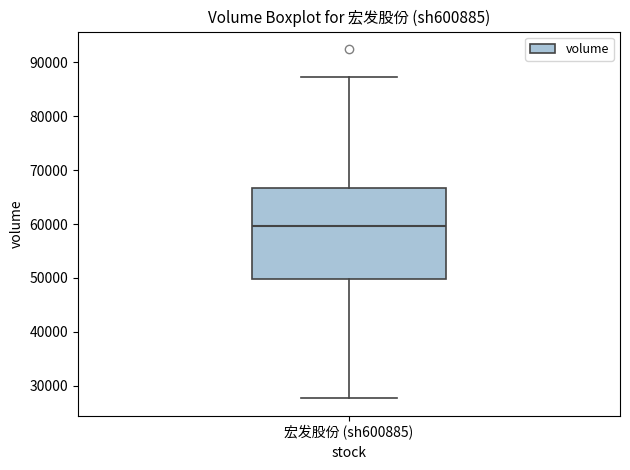

Read this box plot against the y-axis: the position of the median line, the range covered by the box, and the ends of both whiskers. The values are not printed on the chart, so give them approximately, as read against the axis.

median 60000, box 50000 to 67000, whiskers 28000 to 87000